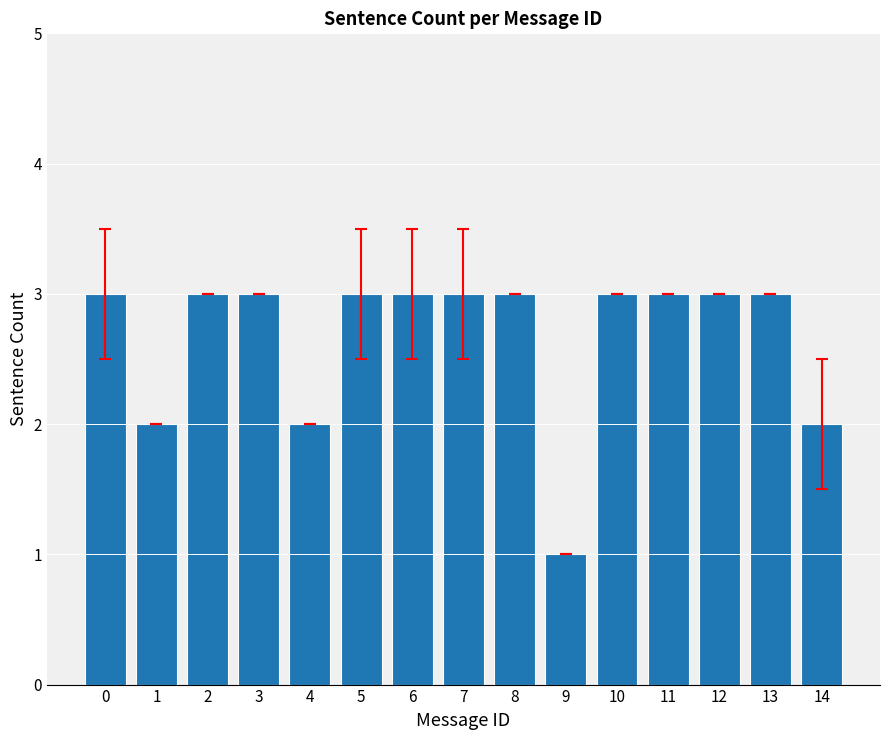

What is the average value?

3